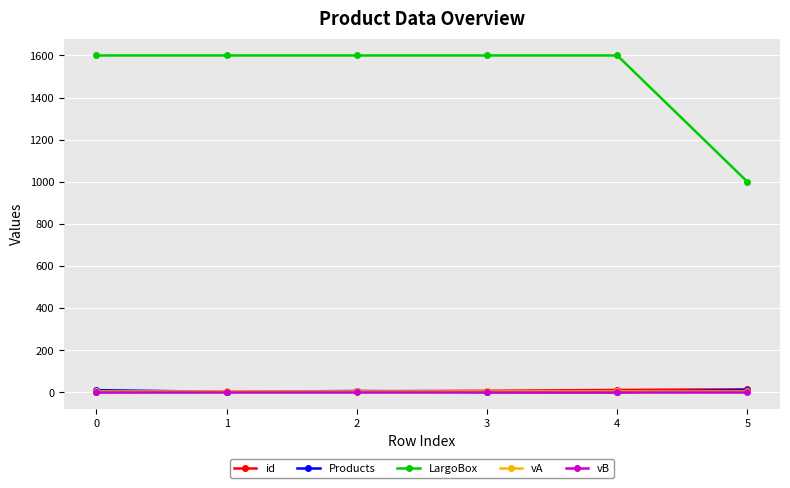

What is the highest value of the LargoBox series?

1600